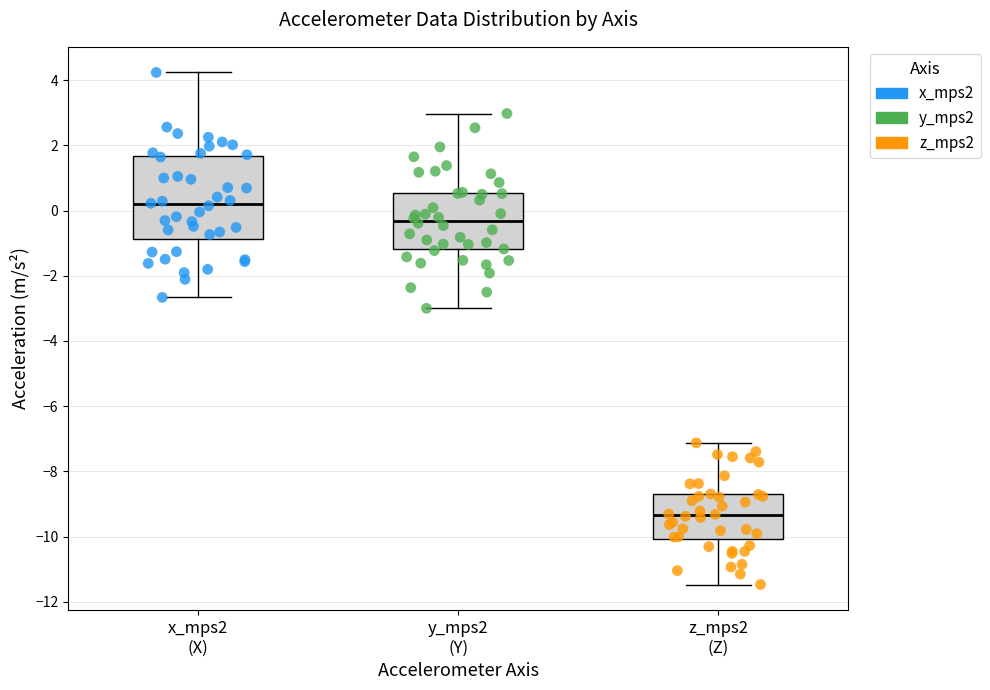

Comparing the boxes themselves (not the whiskers), which one is the tallest?

x_mps2 (X)